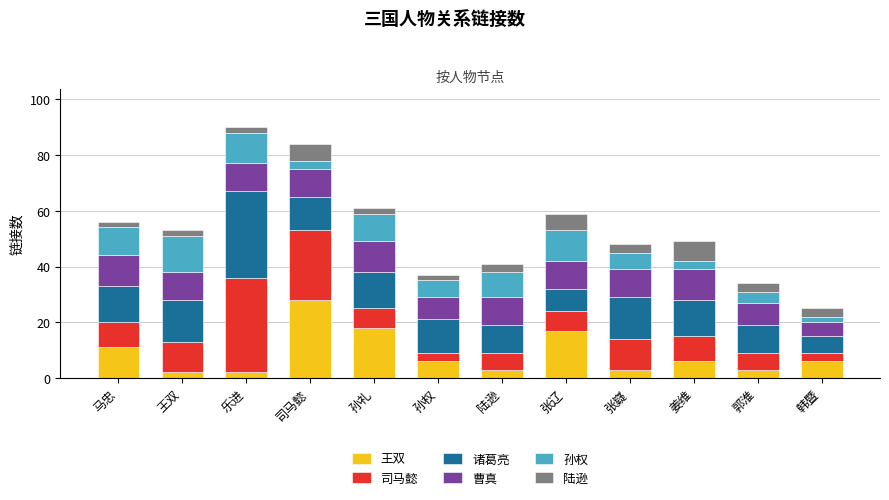

The 王双 series shows 5 at 张辽. True or false?

False